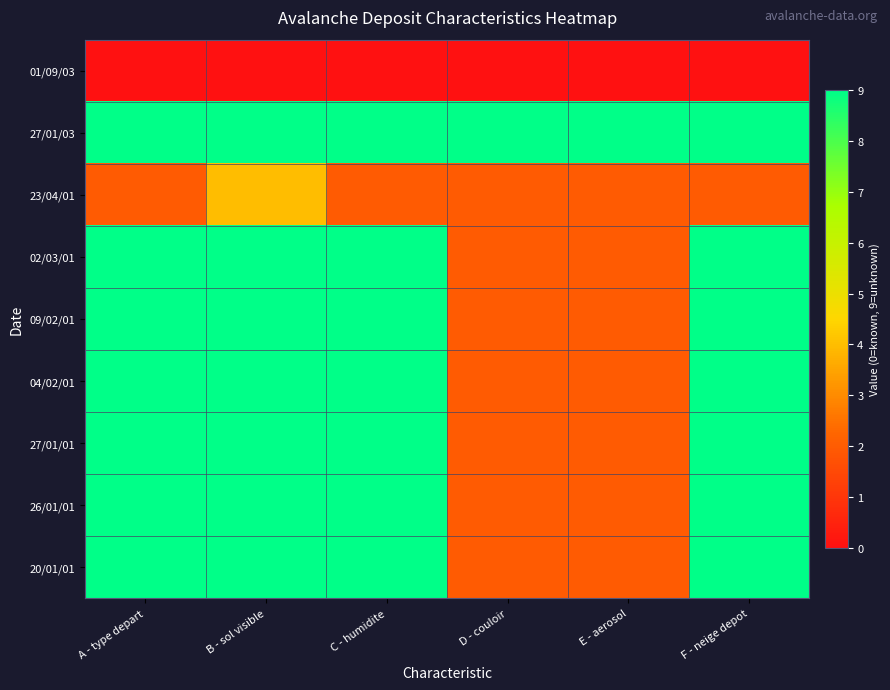

Which series has the largest total across all categories?

27/01/03